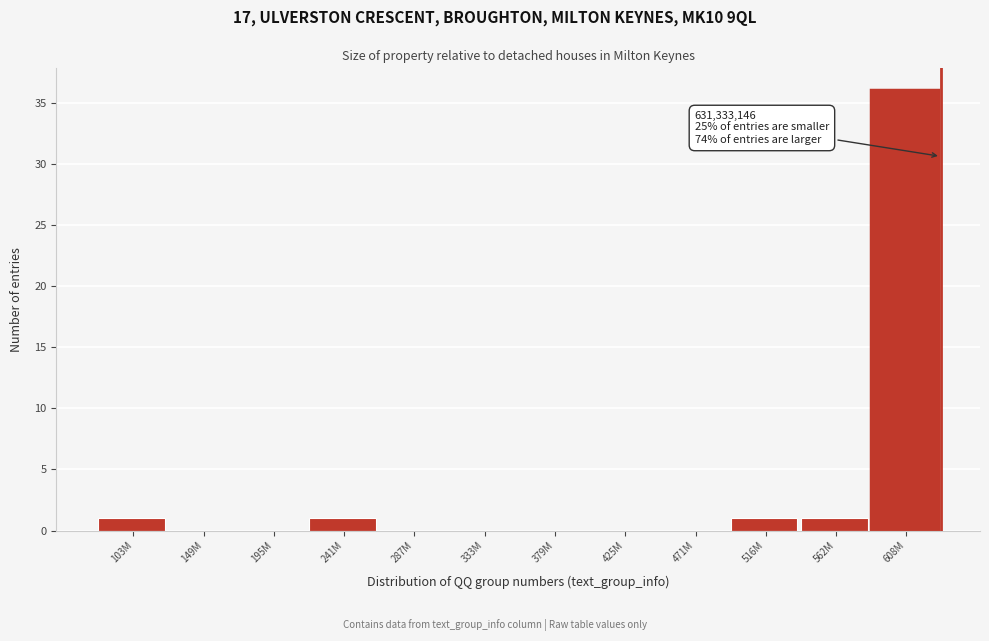

Reading left to right, extract all data points from this chart.

103M=1	149M=0	195M=0	241M=1	287M=0	333M=0	379M=0	425M=0	471M=0	516M=1	562M=1	608M=36